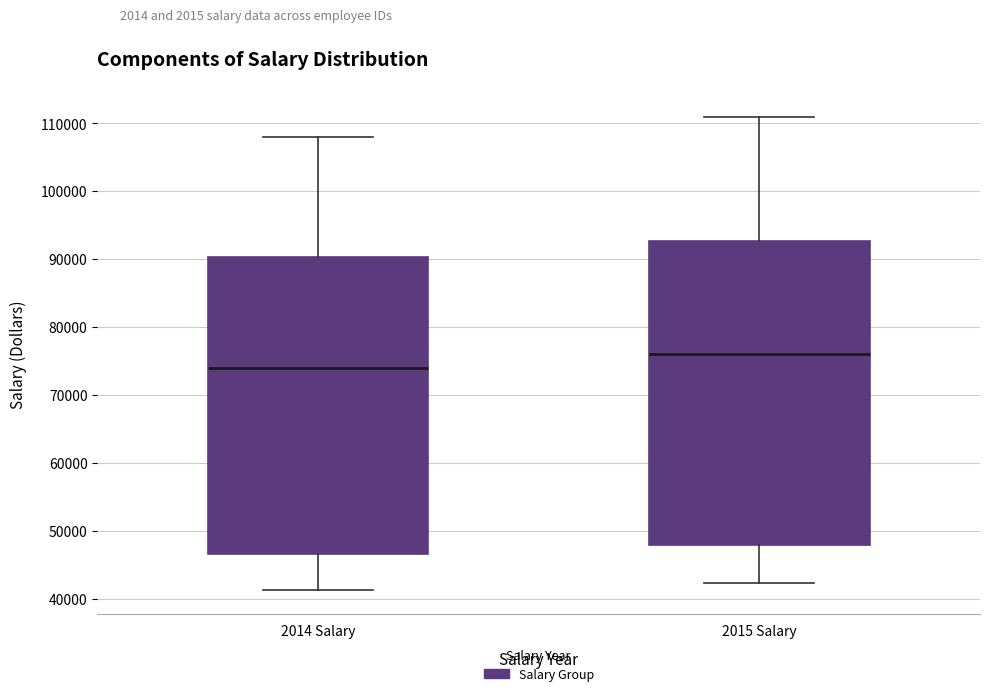

Comparing the boxes themselves (not the whiskers), which one is the tallest?

2015 Salary